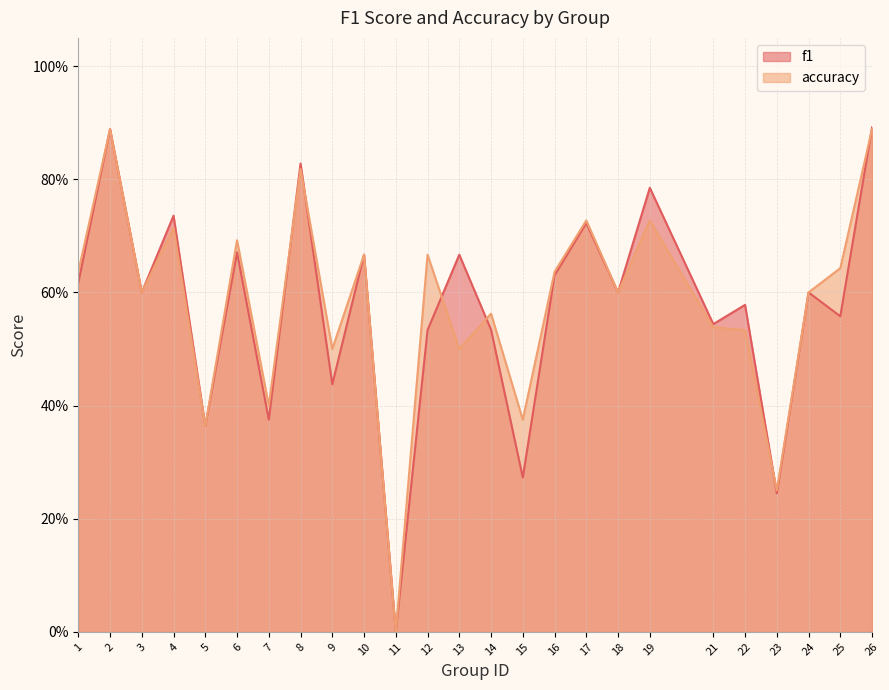

Rank the series by their maximum value, from lowest to highest.

accuracy, f1